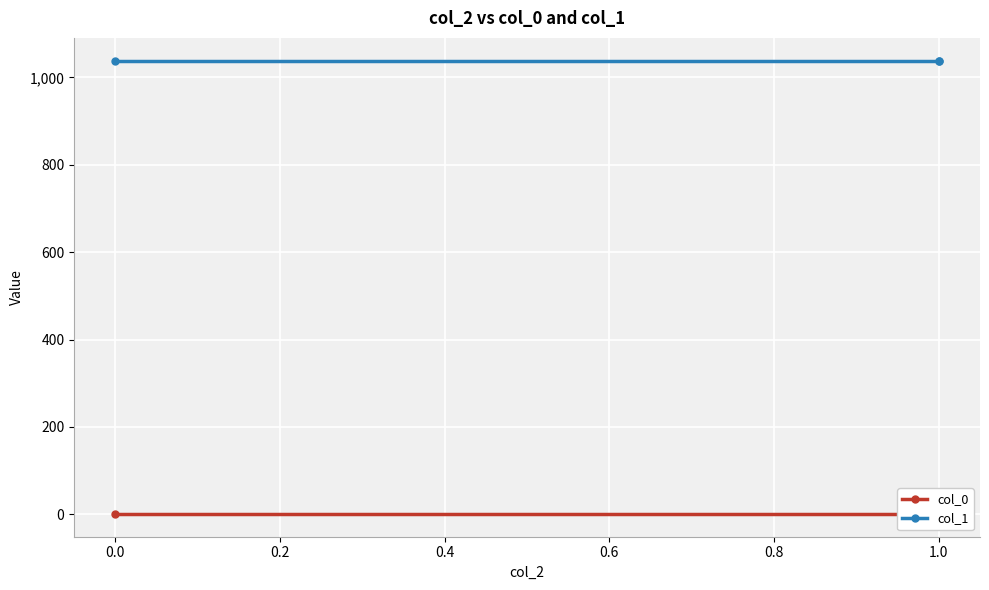

What is the minimum value for col_0?

0.4